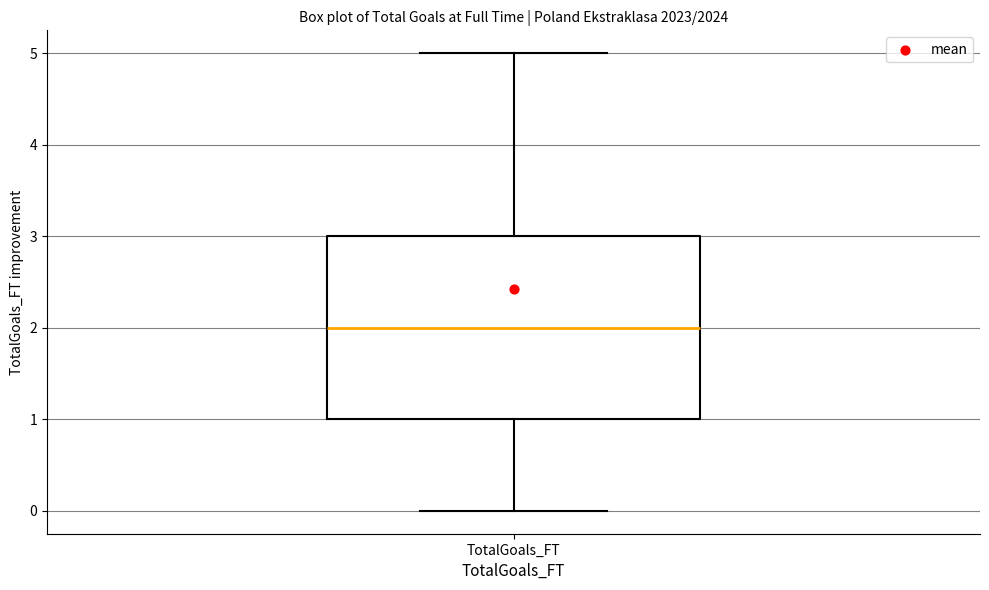

Read this box plot against the y-axis: the position of the median line, the range covered by the box, and the ends of both whiskers. The values are not printed on the chart, so give them approximately, as read against the axis.

median 2, box 1 to 3, whiskers 0 to 5